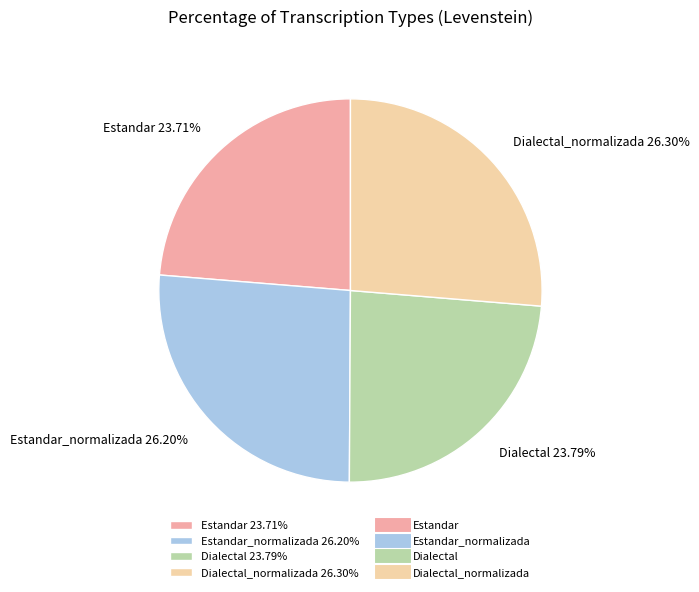

Is there a majority slice in this chart?

No